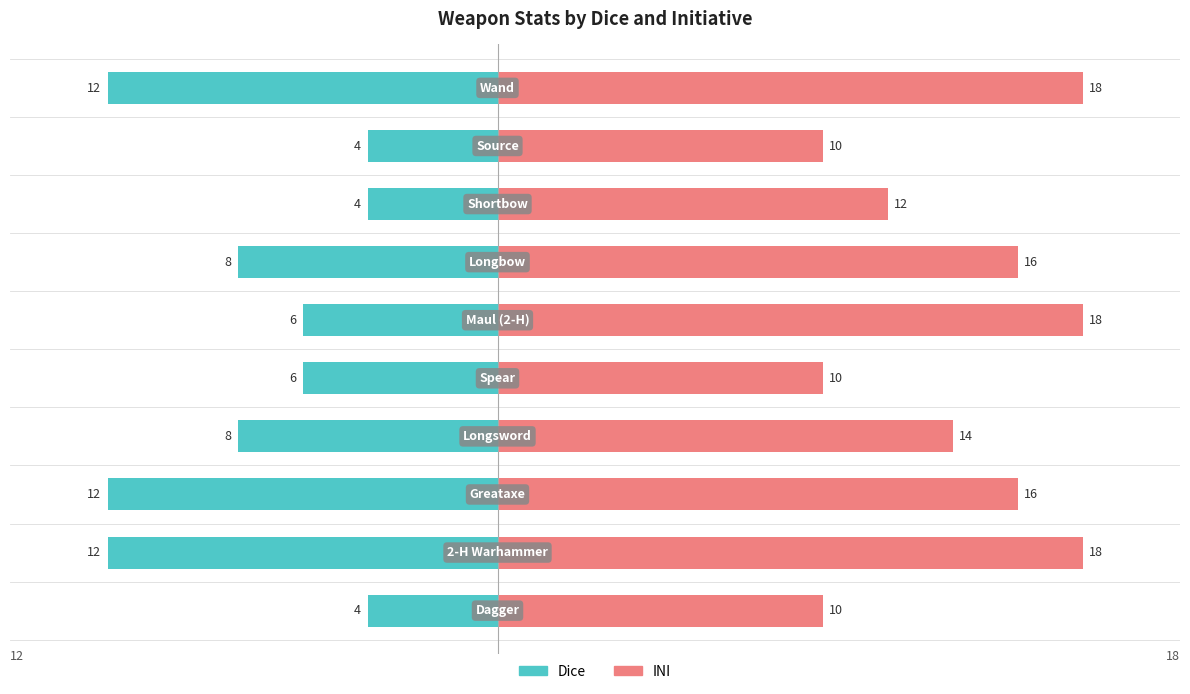

How many values in the Dice series exceed -6?

3